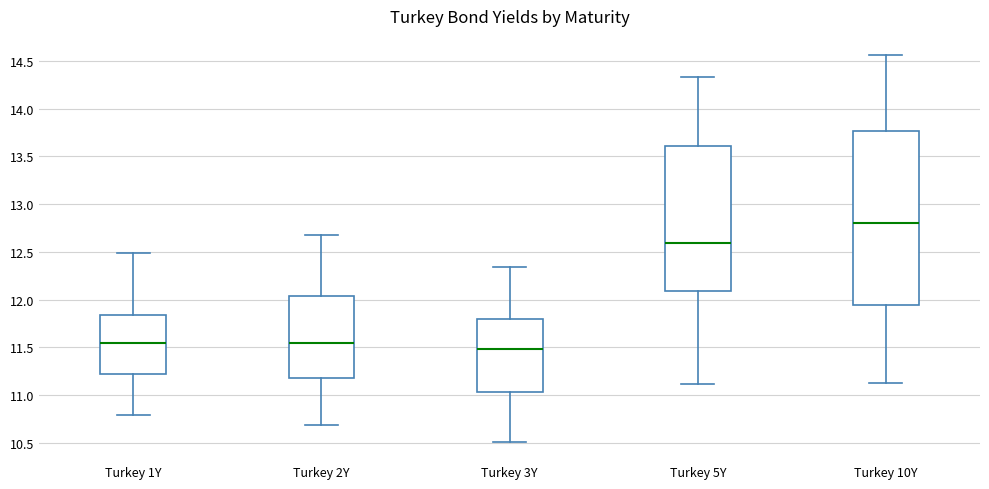

Which box has the highest median line?

Turkey 10Y